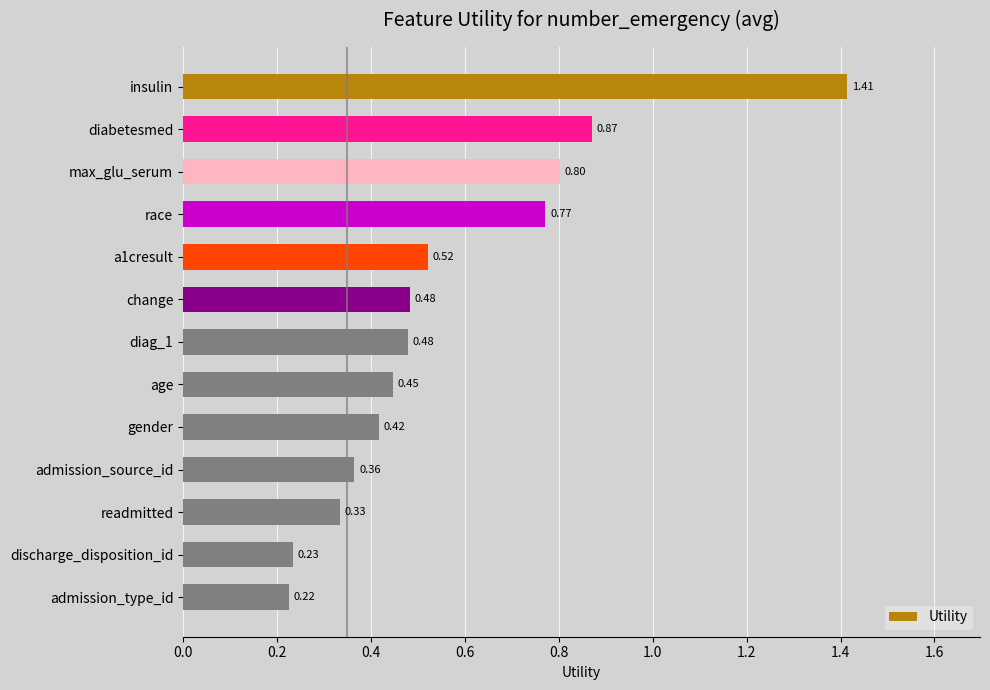

What is the label of the 12th bar from the top?

discharge_disposition_id